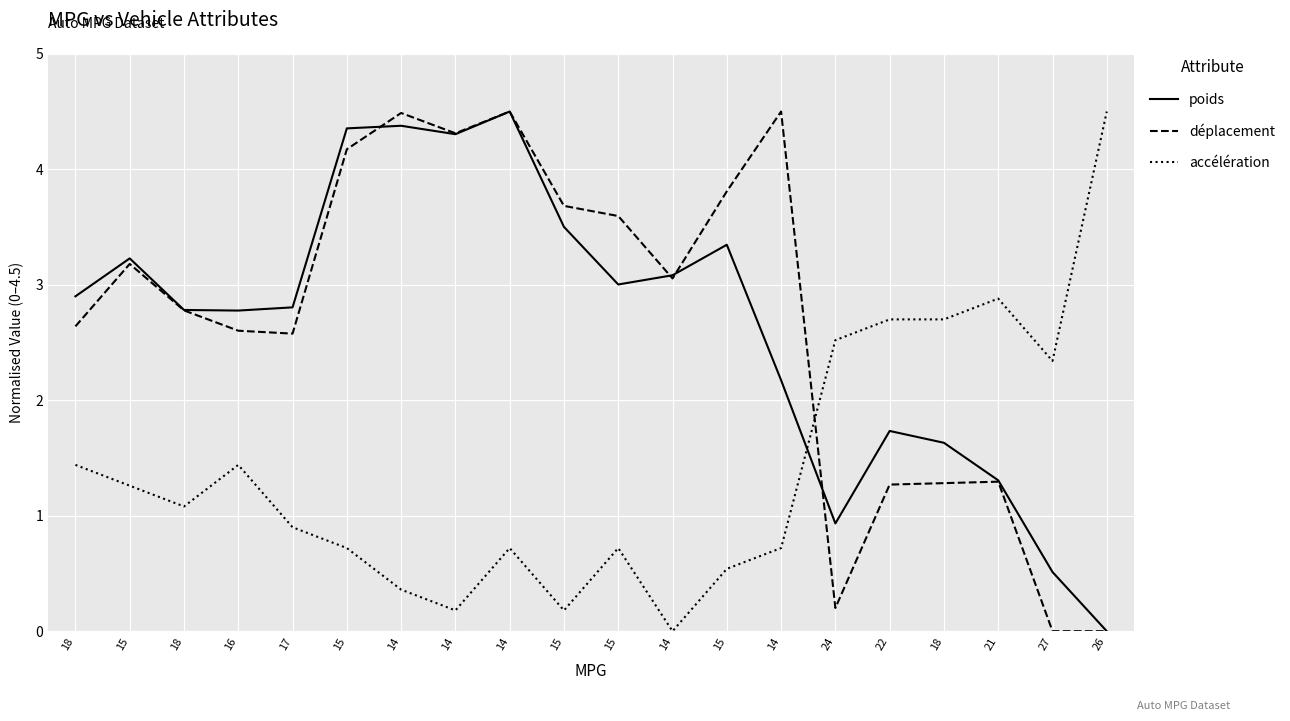

Reading left to right, transcribe all the data shown in this chart.

poids: 2.9	3.2	2.8	2.8	2.8	4.4	4.4	4.3	4.5	3.5	3.0	3.1	3.3	2.2	0.9	1.7	1.6	1.3	0.5	0.0
déplacement: 2.6	3.2	2.8	2.6	2.6	4.2	4.5	4.3	4.5	3.7	3.6	3.1	3.8	4.5	0.2	1.3	1.3	1.3	0.0	0.0
accélération: 1.4	1.3	1.1	1.4	0.9	0.7	0.4	0.2	0.7	0.2	0.7	0.0	0.5	0.7	2.5	2.7	2.7	2.9	2.3	4.5